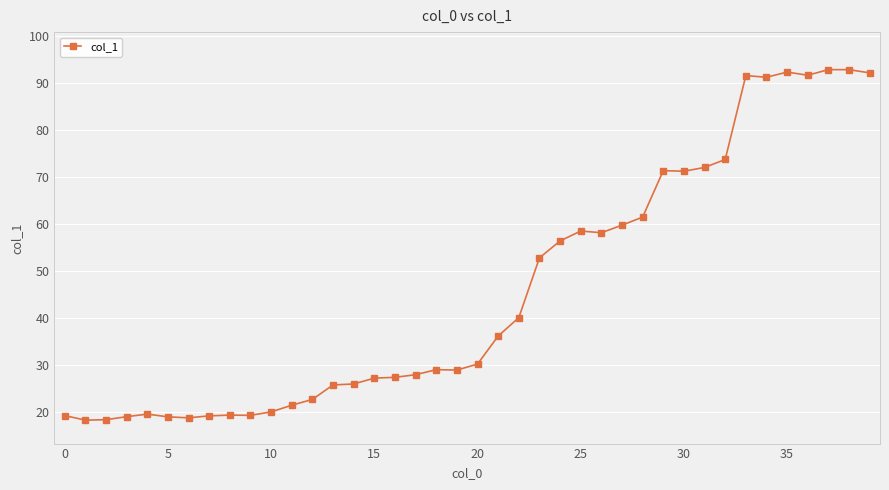

What is the minimum value shown in the chart?

18.2